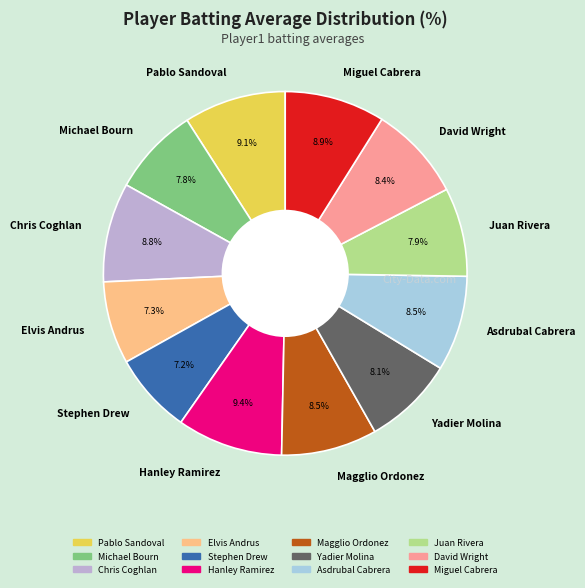

To the nearest percent, what portion does Chris Coghlan represent?

9%